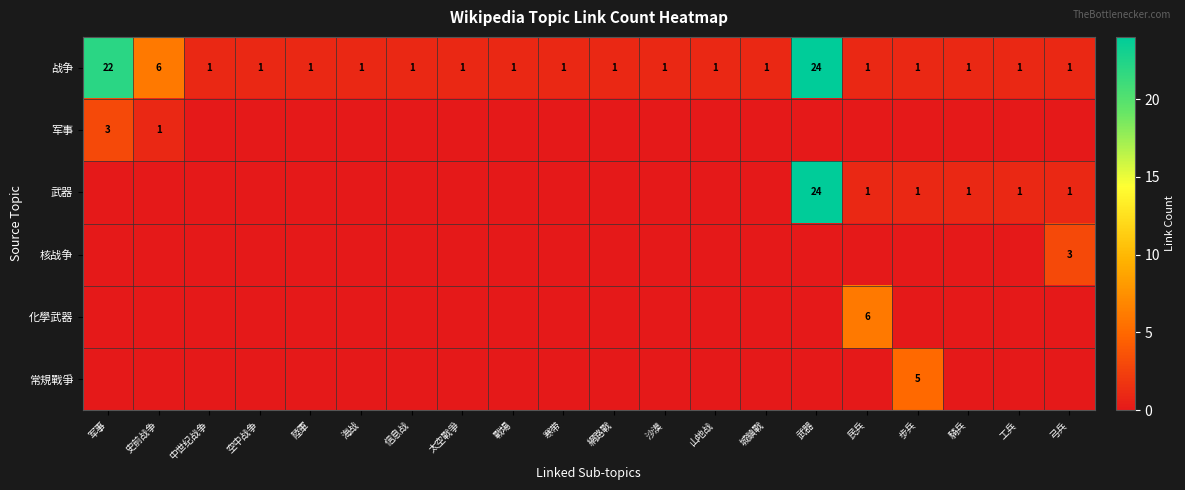

The 战争 series shows 5 at 武器. True or false?

False